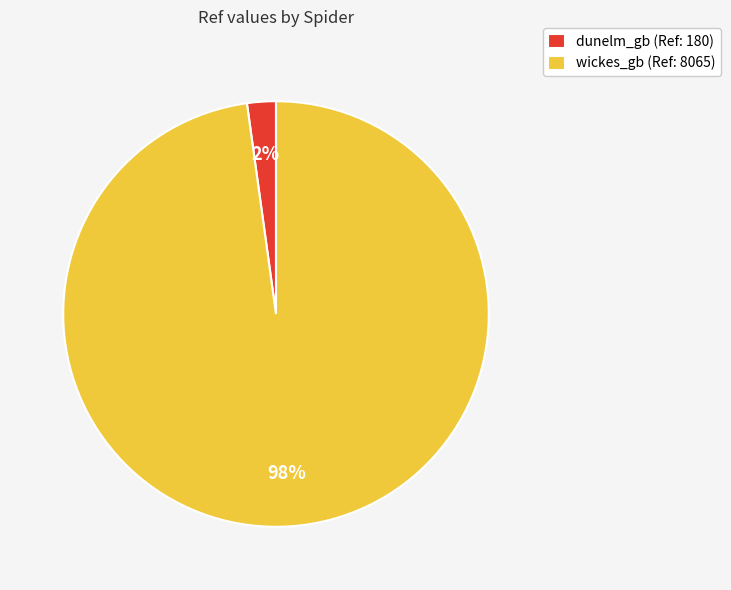

Rank the categories by value from highest to lowest.

wickes_gb, dunelm_gb